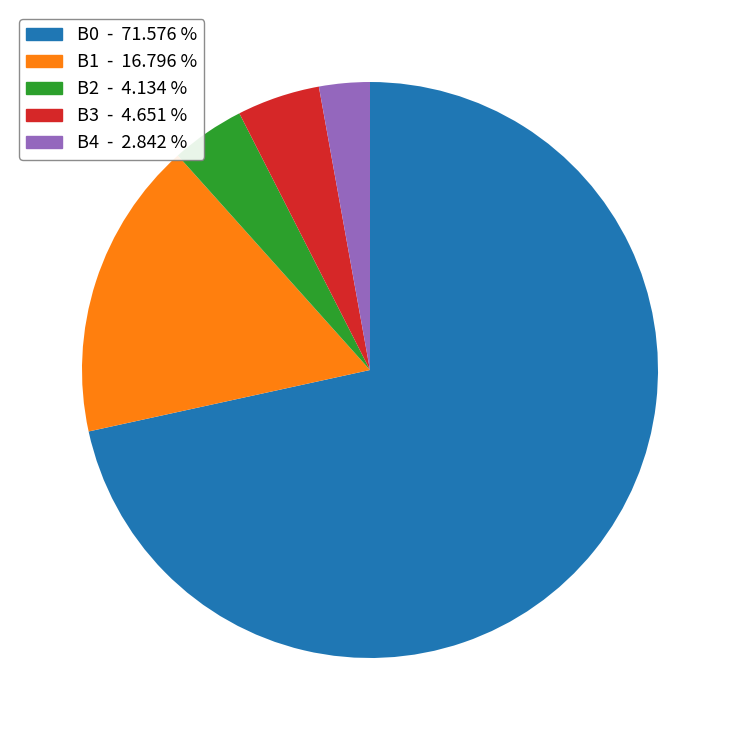

Which category has the smallest portion of the pie?

B4